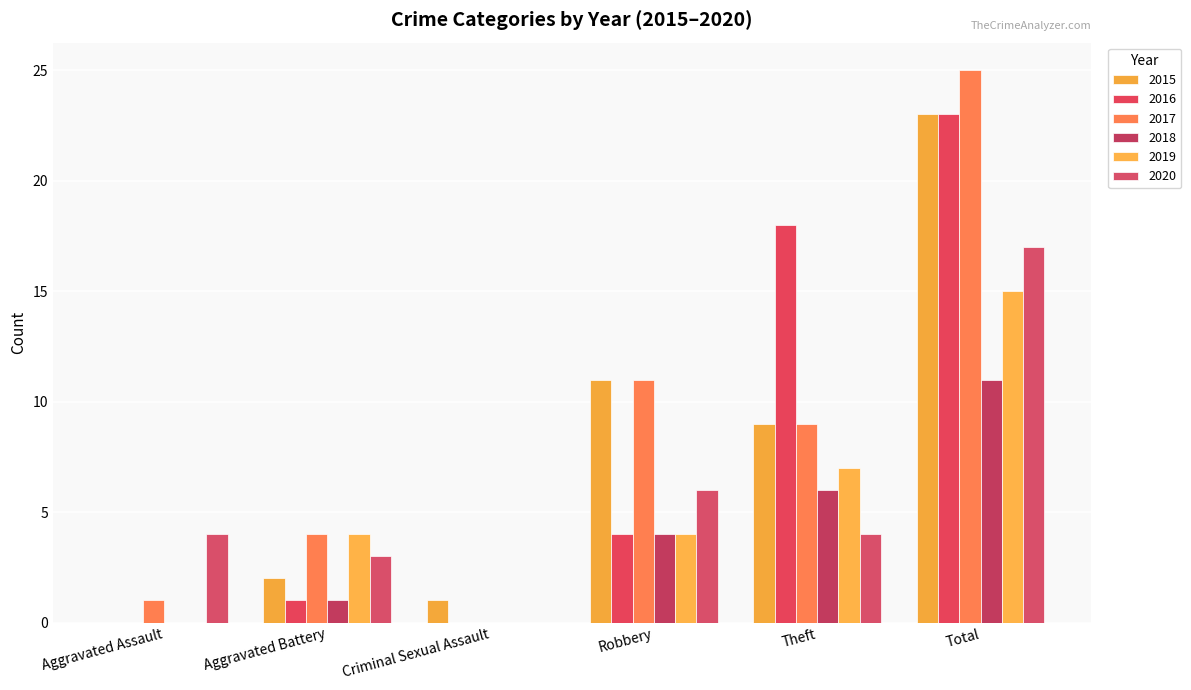

Does the chart contain stacked bars?

No